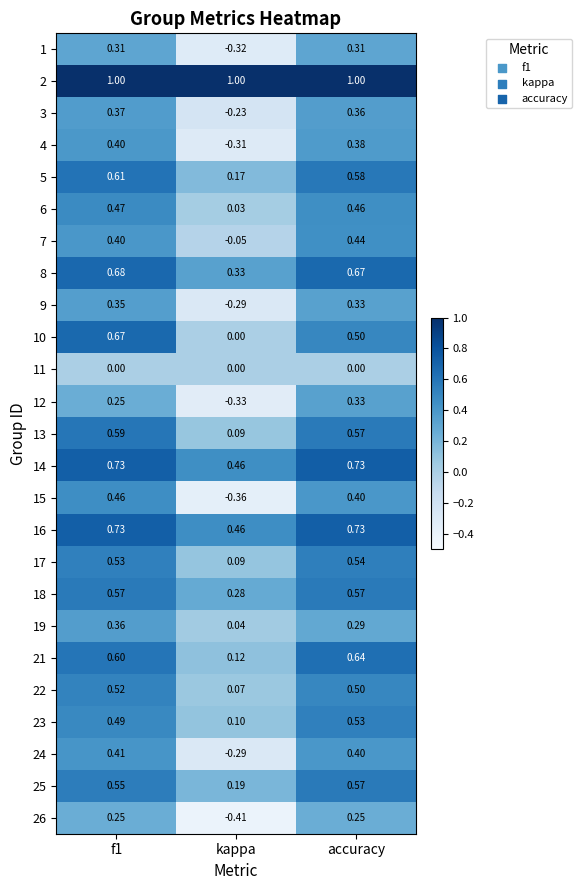

Count the number of categories in the chart.

3